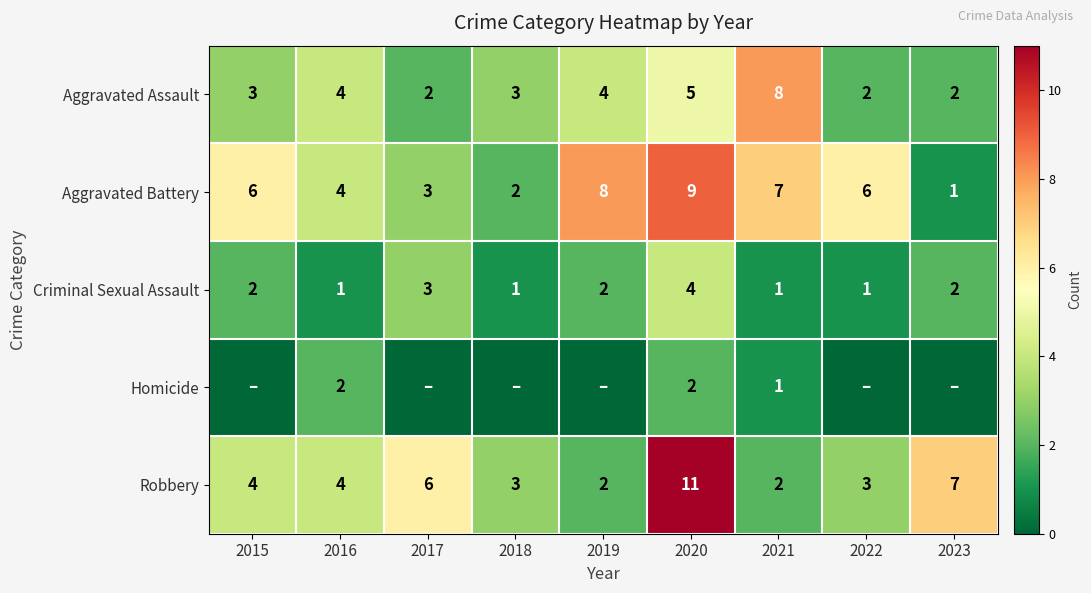

What is the sum of all Robbery values?

42